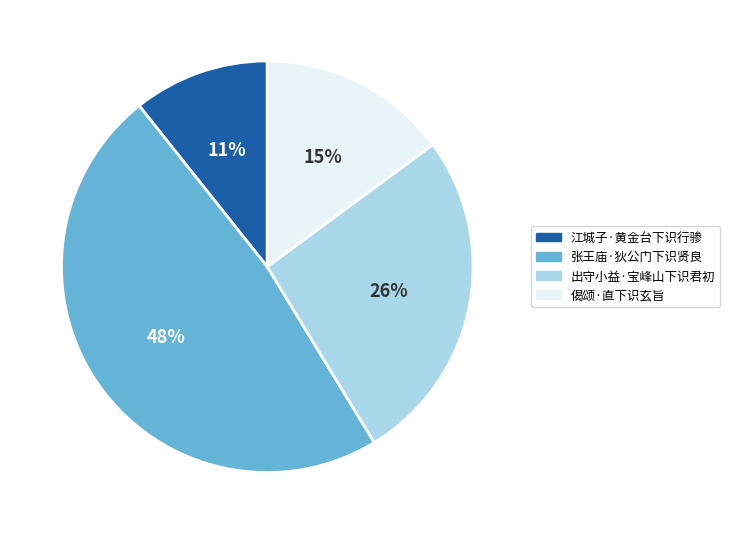

To the nearest percent, what is the difference between the largest and smallest slice percentages?

37%